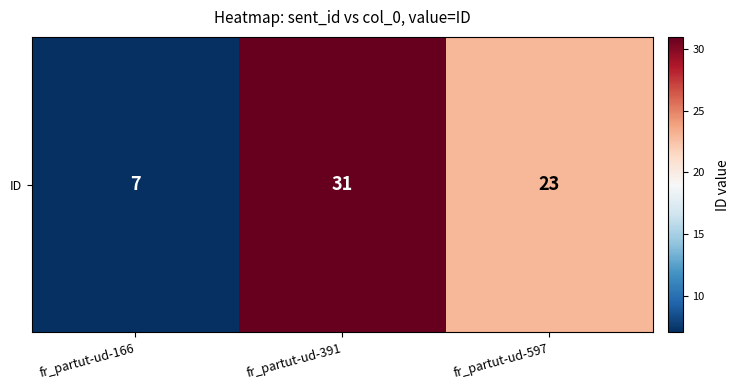

Reading left to right, list all the values displayed in this chart.

fr_partut-ud-166=7	fr_partut-ud-391=31	fr_partut-ud-597=23